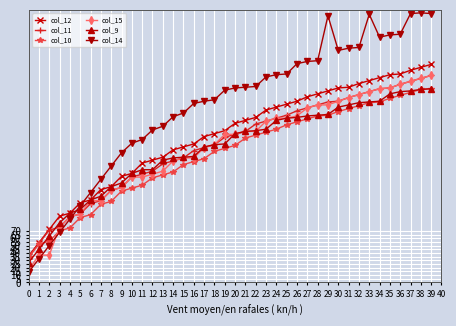

What is the maximum value shown in the chart?

366